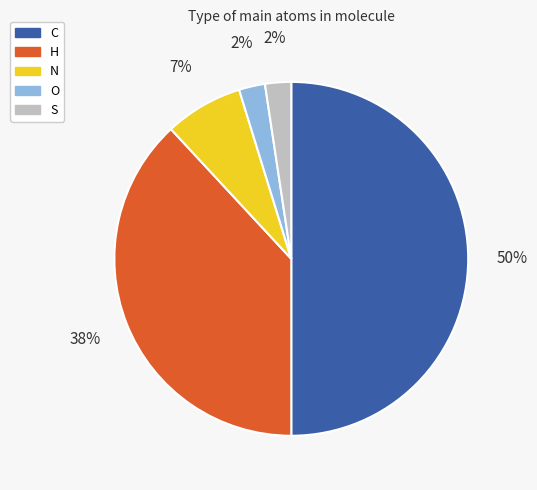

Do N and S together represent more than half of the pie?

No